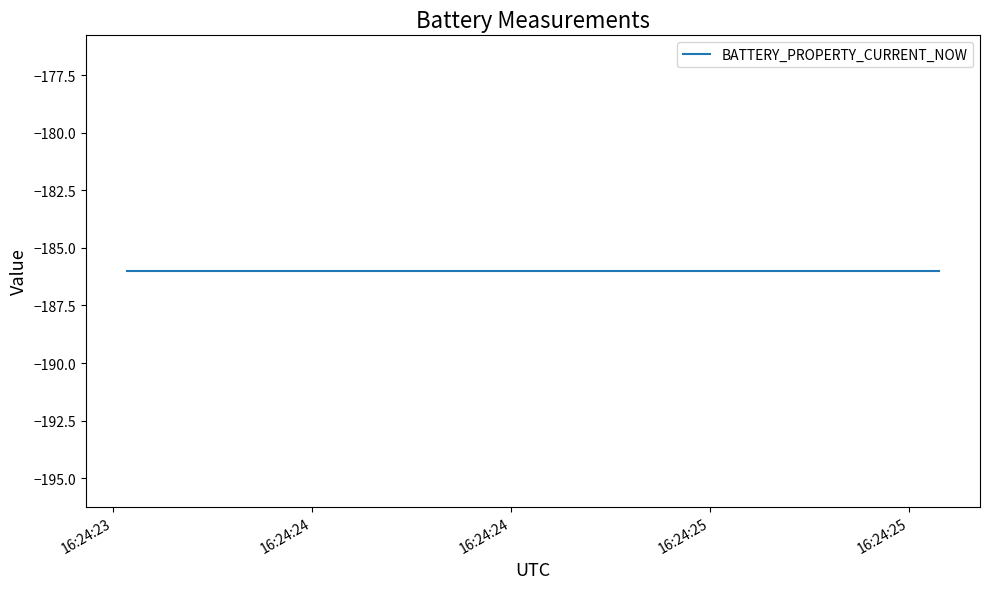

Where is BATTERY_PROPERTY_CURRENT_NOW nearest to the value -186?

2023-10-13 16:24:23.535000